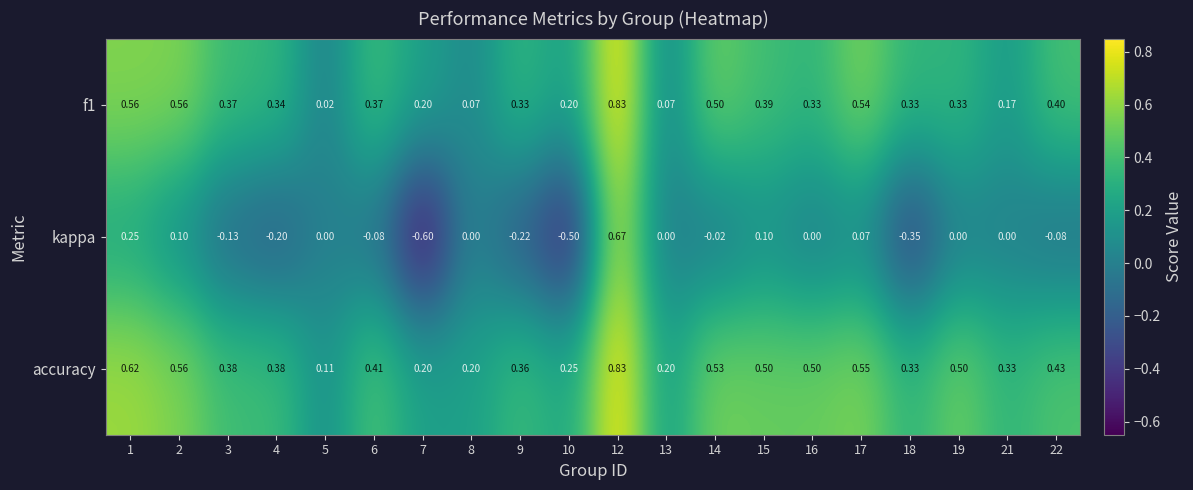

Which series has the widest spread of values?

kappa